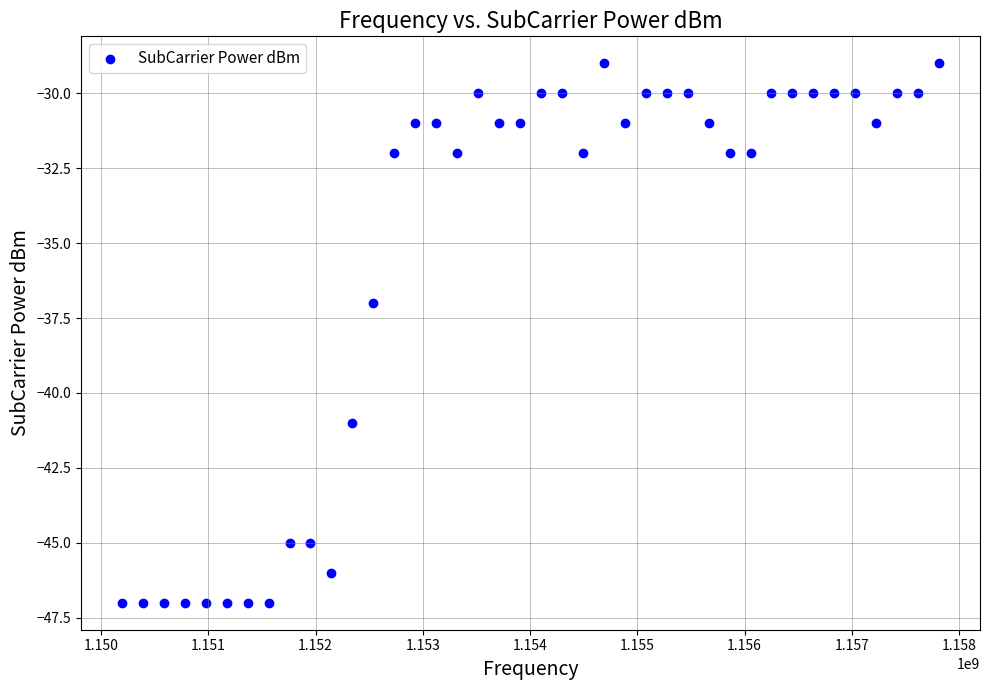

What is the range of Y values (max minus min)?

18